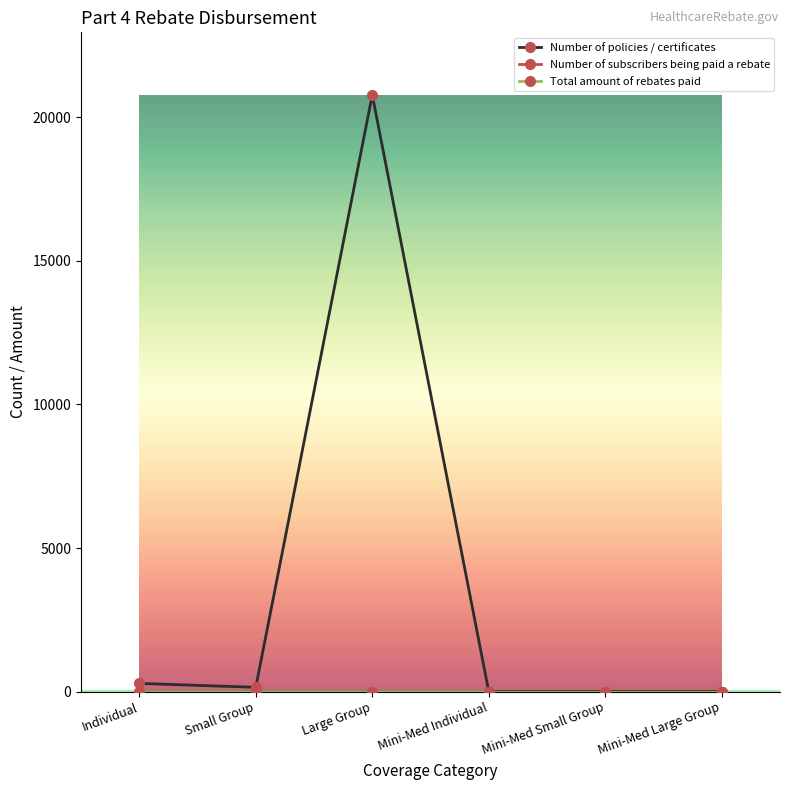

How many lines are shown in the chart?

3